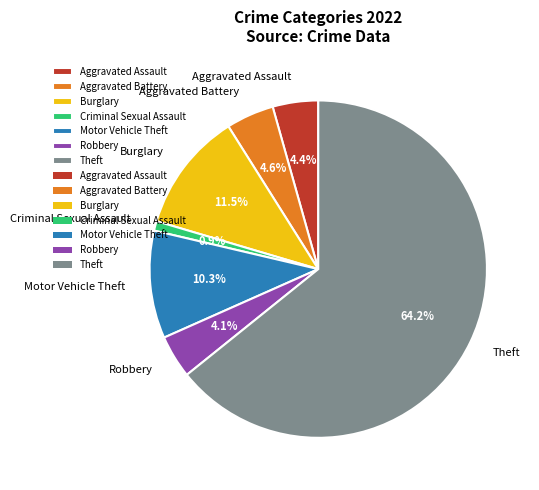

True or false: Criminal Sexual Assault accounts for 11% of the total.

False